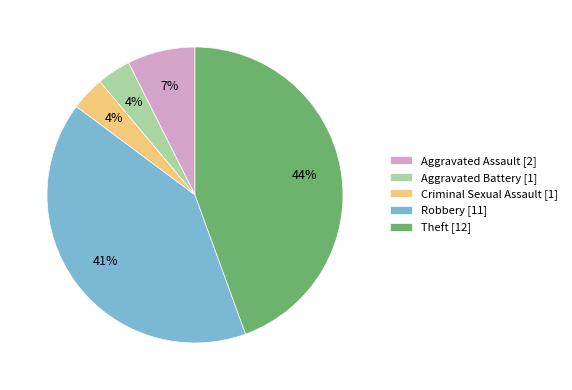

Is the sum of Robbery [11] and Aggravated Assault [2] greater than half?

No